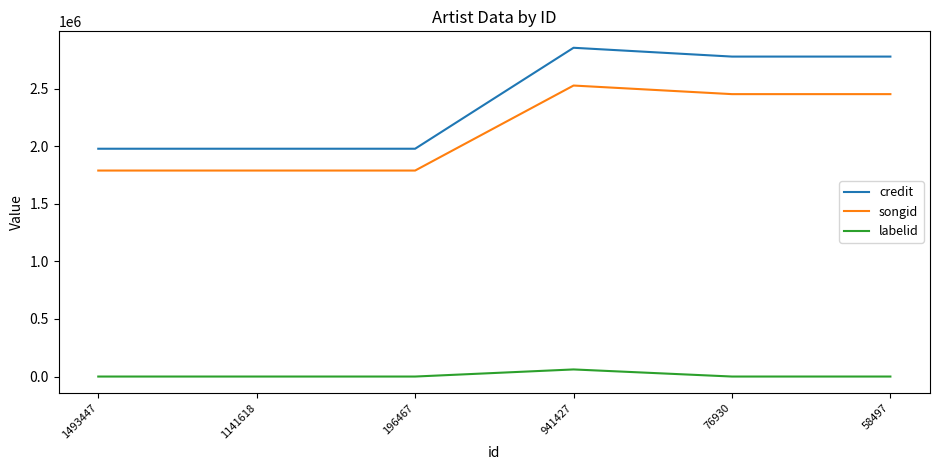

At which category is the sum across all series the highest?

941427